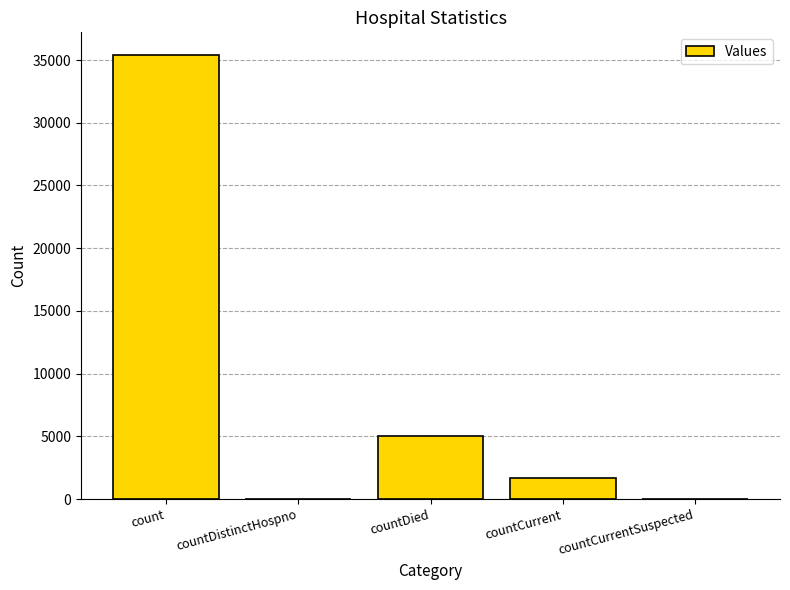

Which category has the highest value across all series?

count